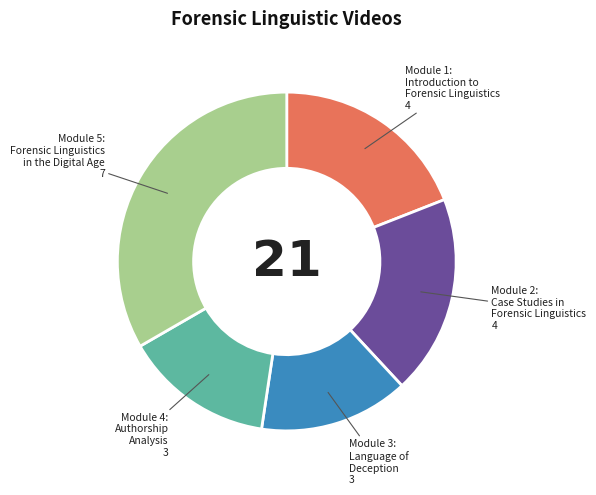

Count the number of slices in the pie.

5